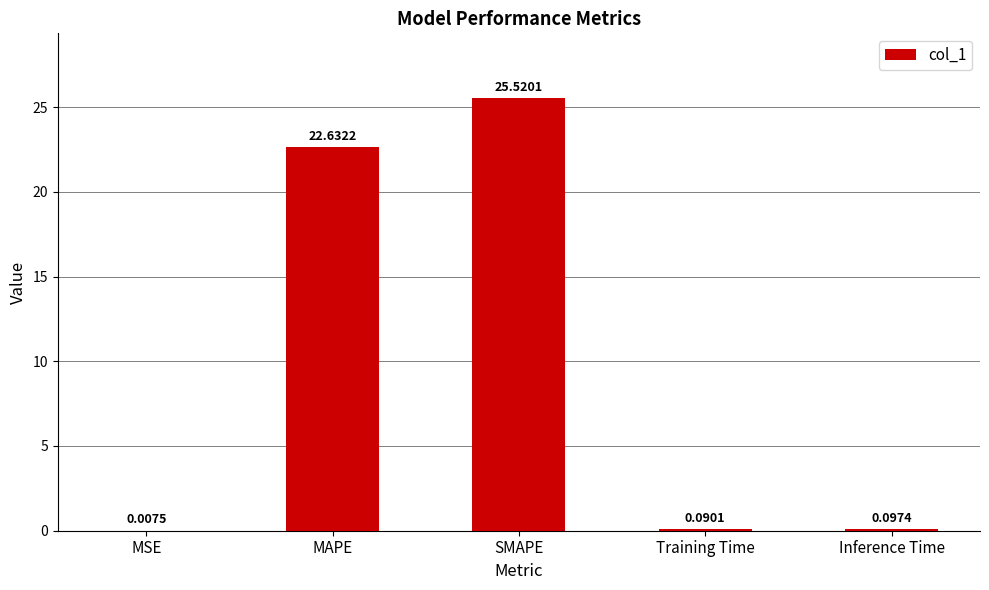

What is the change in value from MAPE to Inference Time?

-22.5